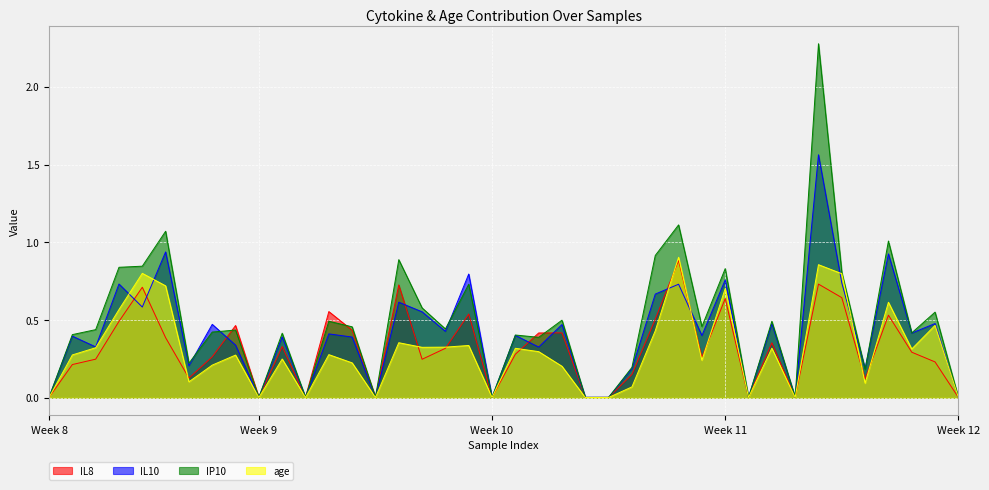

Reading right to left, list all the values displayed in this chart.

IL8: 0.0	0.2	0.3	0.5	0.1	0.6	0.7	0.0	0.4	0.0	0.6	0.3	0.9	0.5	0.2	0.0	0.0	0.4	0.4	0.3	0.0	0.5	0.3	0.2	0.7	0.0	0.4	0.6	0.0	0.3	0.0	0.5	0.3	0.1	0.4	0.7	0.5	0.2	0.2	0.0
IL10: 0.0	0.5	0.4	0.9	0.2	0.7	1.6	0.0	0.5	0.0	0.8	0.4	0.7	0.7	0.2	0.0	0.0	0.5	0.3	0.4	0.0	0.8	0.4	0.6	0.6	0.0	0.4	0.4	0.0	0.4	0.0	0.3	0.5	0.2	0.9	0.6	0.7	0.3	0.4	0.0
IP10: 0.0	0.6	0.4	1.0	0.2	0.8	2.3	0.0	0.5	0.0	0.8	0.5	1.1	0.9	0.2	0.0	0.0	0.5	0.4	0.4	0.0	0.7	0.4	0.6	0.9	0.0	0.5	0.5	0.0	0.4	0.0	0.4	0.4	0.2	1.1	0.8	0.8	0.4	0.4	0.0
age: 0.0	0.5	0.3	0.6	0.1	0.8	0.9	0.0	0.3	0.0	0.7	0.2	0.9	0.4	0.1	0.0	0.0	0.2	0.3	0.3	0.0	0.3	0.3	0.3	0.4	0.0	0.2	0.3	0.0	0.2	0.0	0.3	0.2	0.1	0.7	0.8	0.6	0.3	0.3	0.0